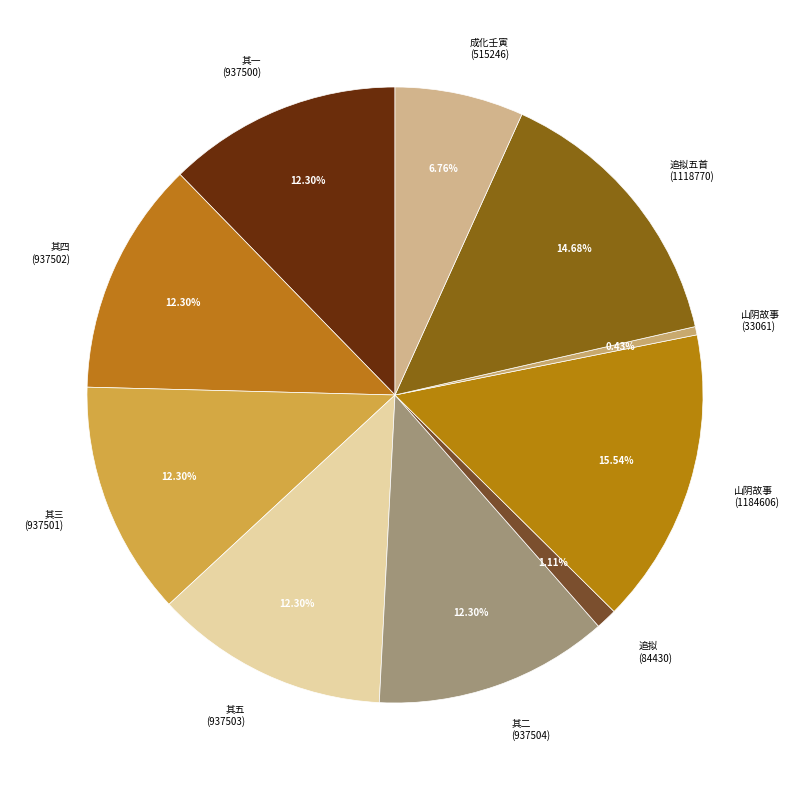

Combined, do 其四 (937502) and 其二 (937504) account for over 50%?

No